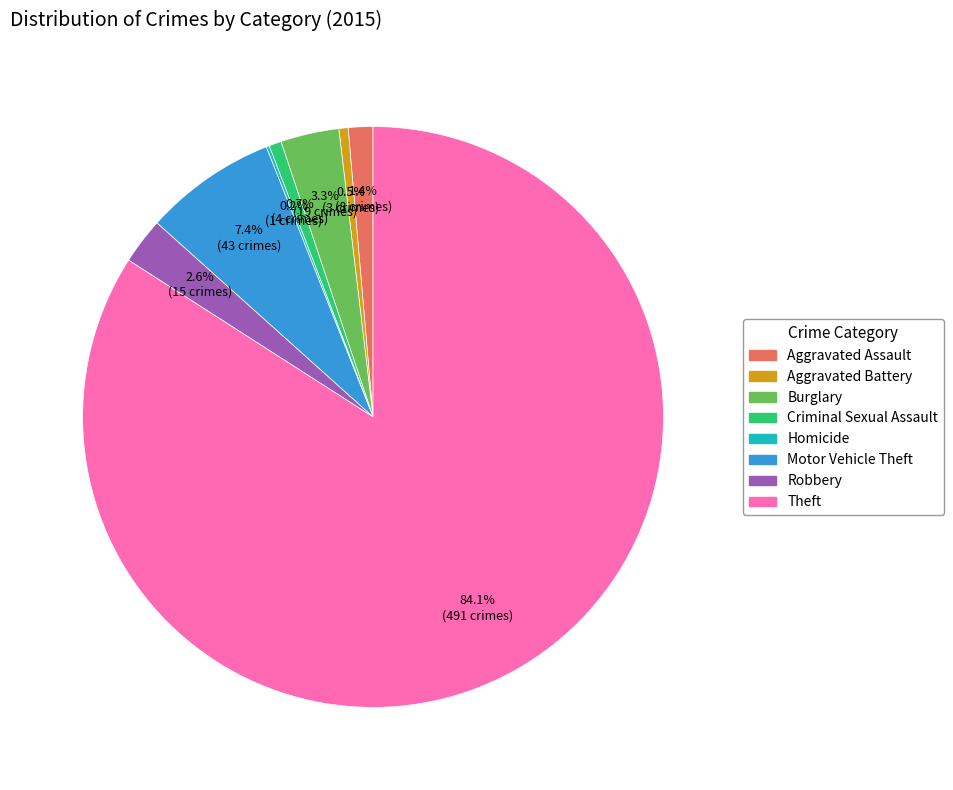

Between Robbery and Motor Vehicle Theft, which is larger?

Motor Vehicle Theft